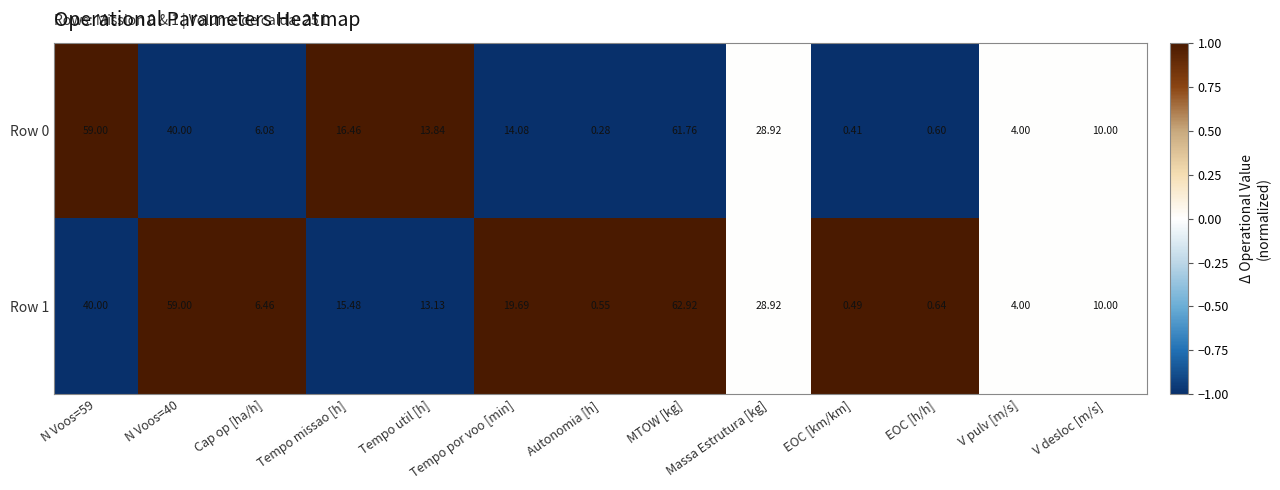

Where is Row 0 nearest to the value 31?

Massa Estrutura [kg]